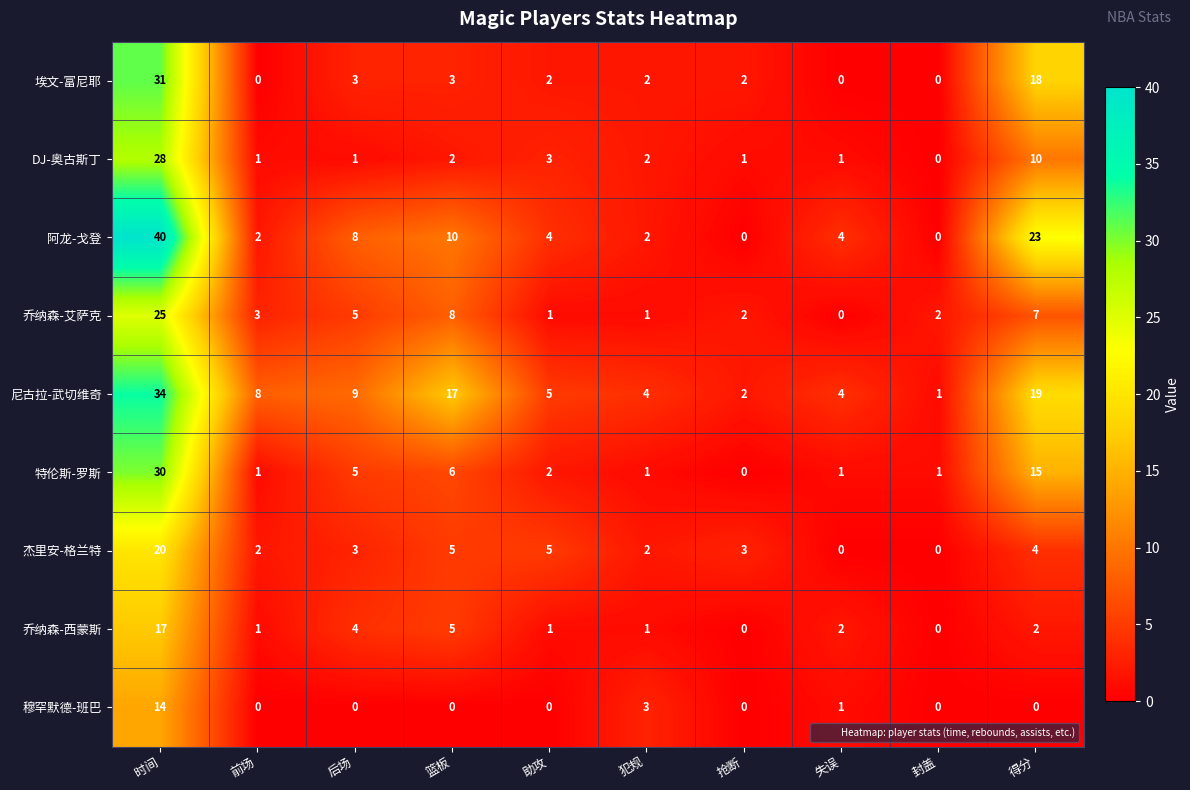

Is it true that 阿龙-戈登 equals 2 at 前场?

True